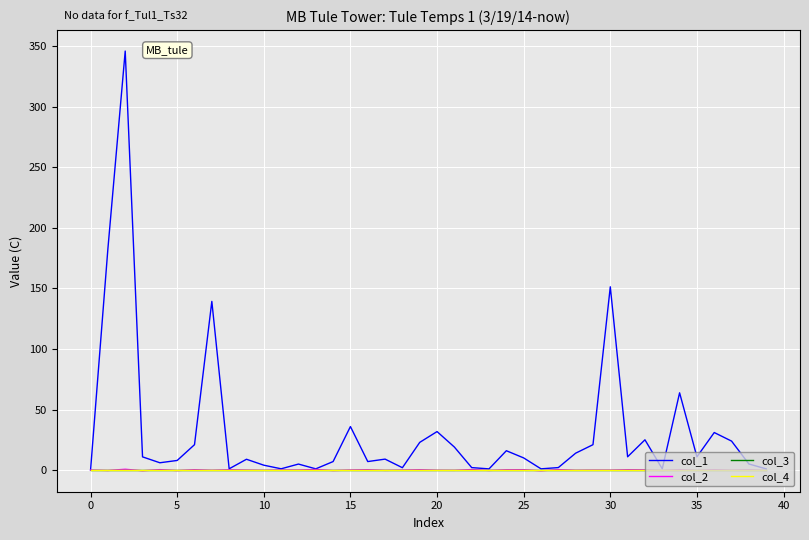

At which label does col_2 first exceed 0?

5